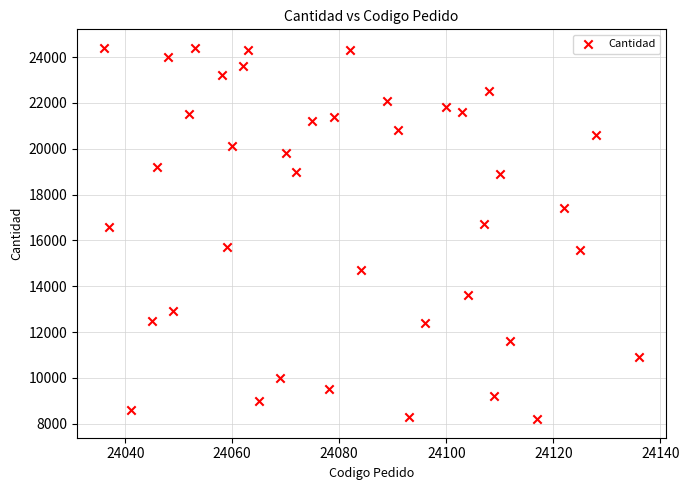

What is the range of Y values (max minus min)?

16200